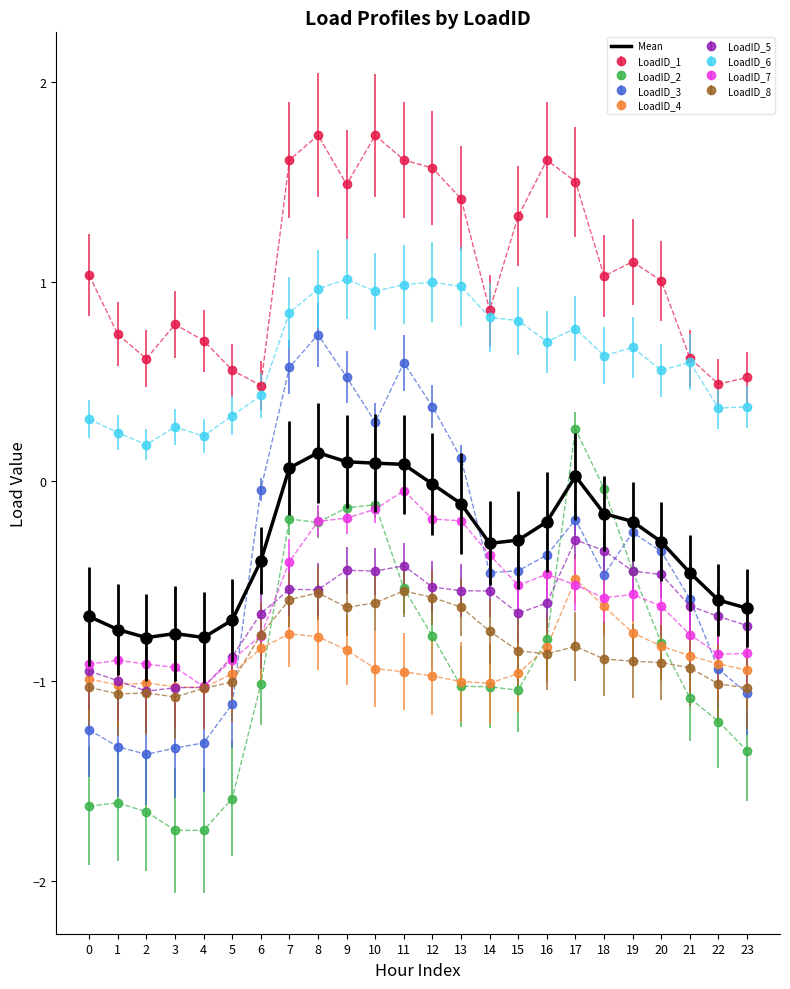

What is the spread (max minus min) of values at 15?

2.4